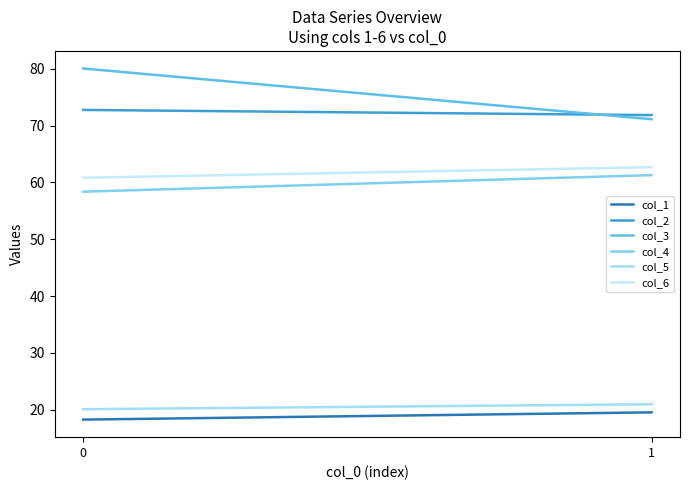

At how many categories does at least one series exceed 62?

2